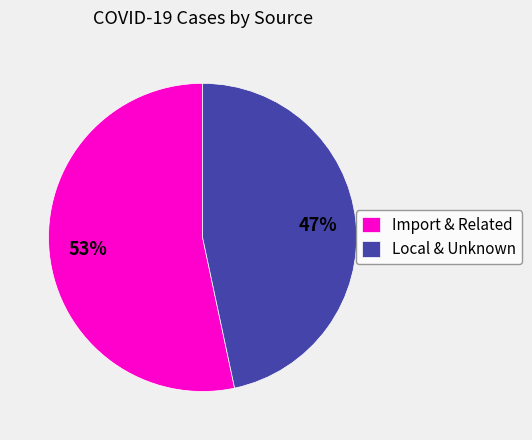

The Import & Related slice represents 63% of the pie. True or false?

False